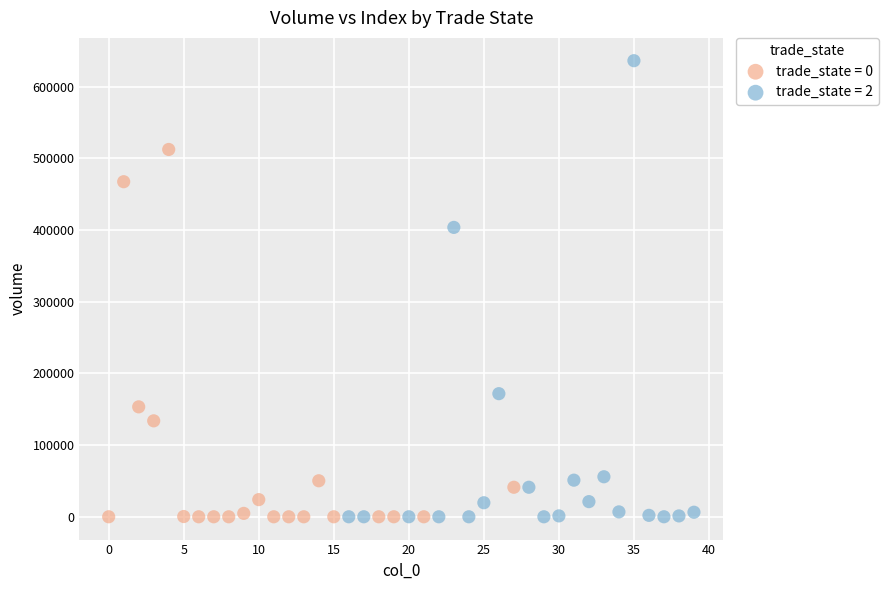

What are all the series names shown in the legend?

trade_state = 0, trade_state = 2